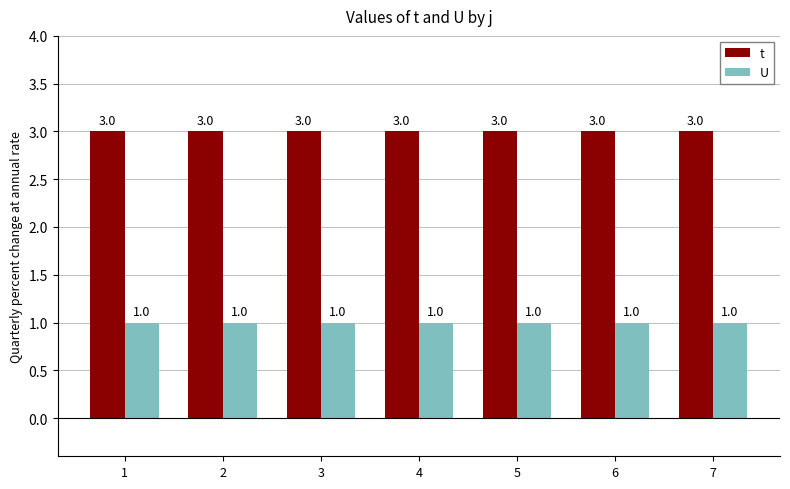

Rank the series at 2 from highest to lowest value.

t, U